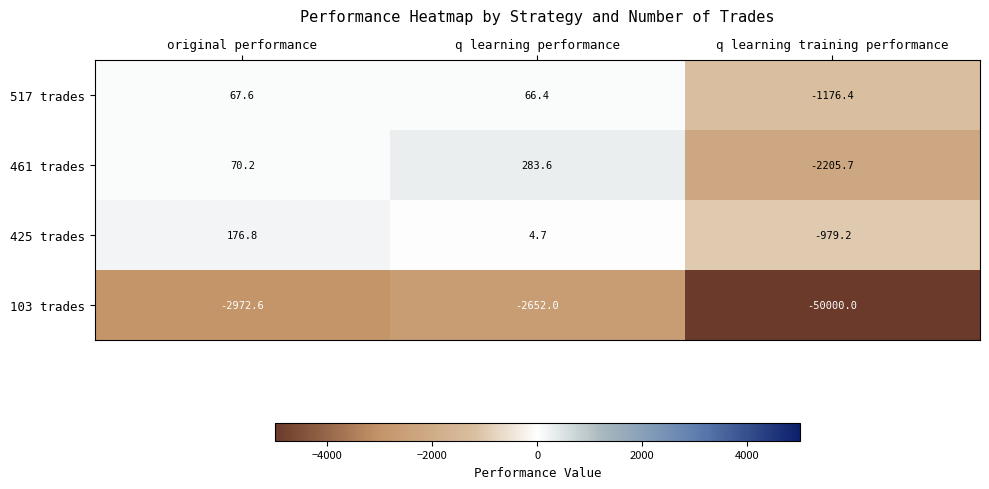

At which label is 103 trades closest to -26326?

original performance